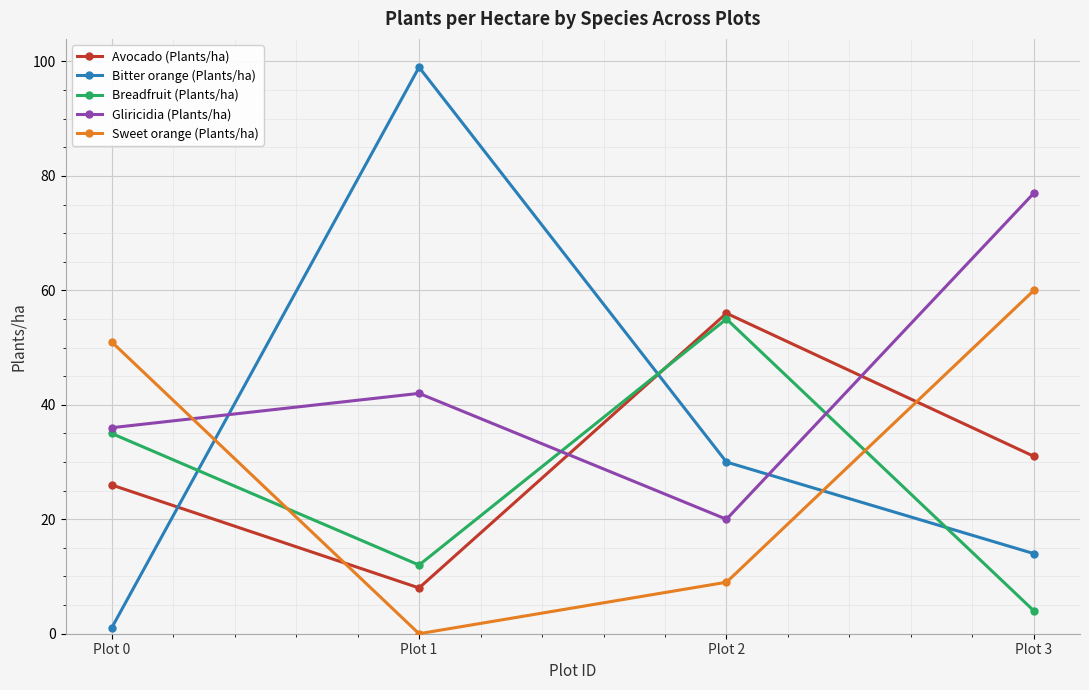

Which series changed the most between Plot 2 and Plot 3?

Gliricidia (Plants/ha)